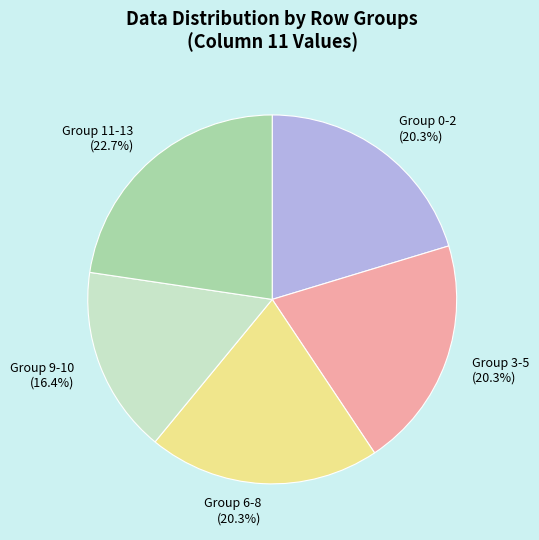

How many segments does this pie chart have?

5